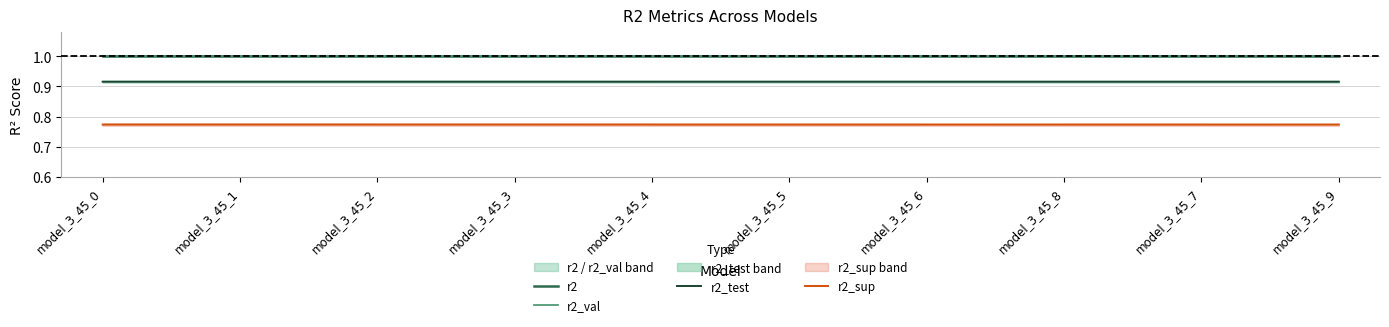

What is the label of the 6th point from the right?

model_3_45_4